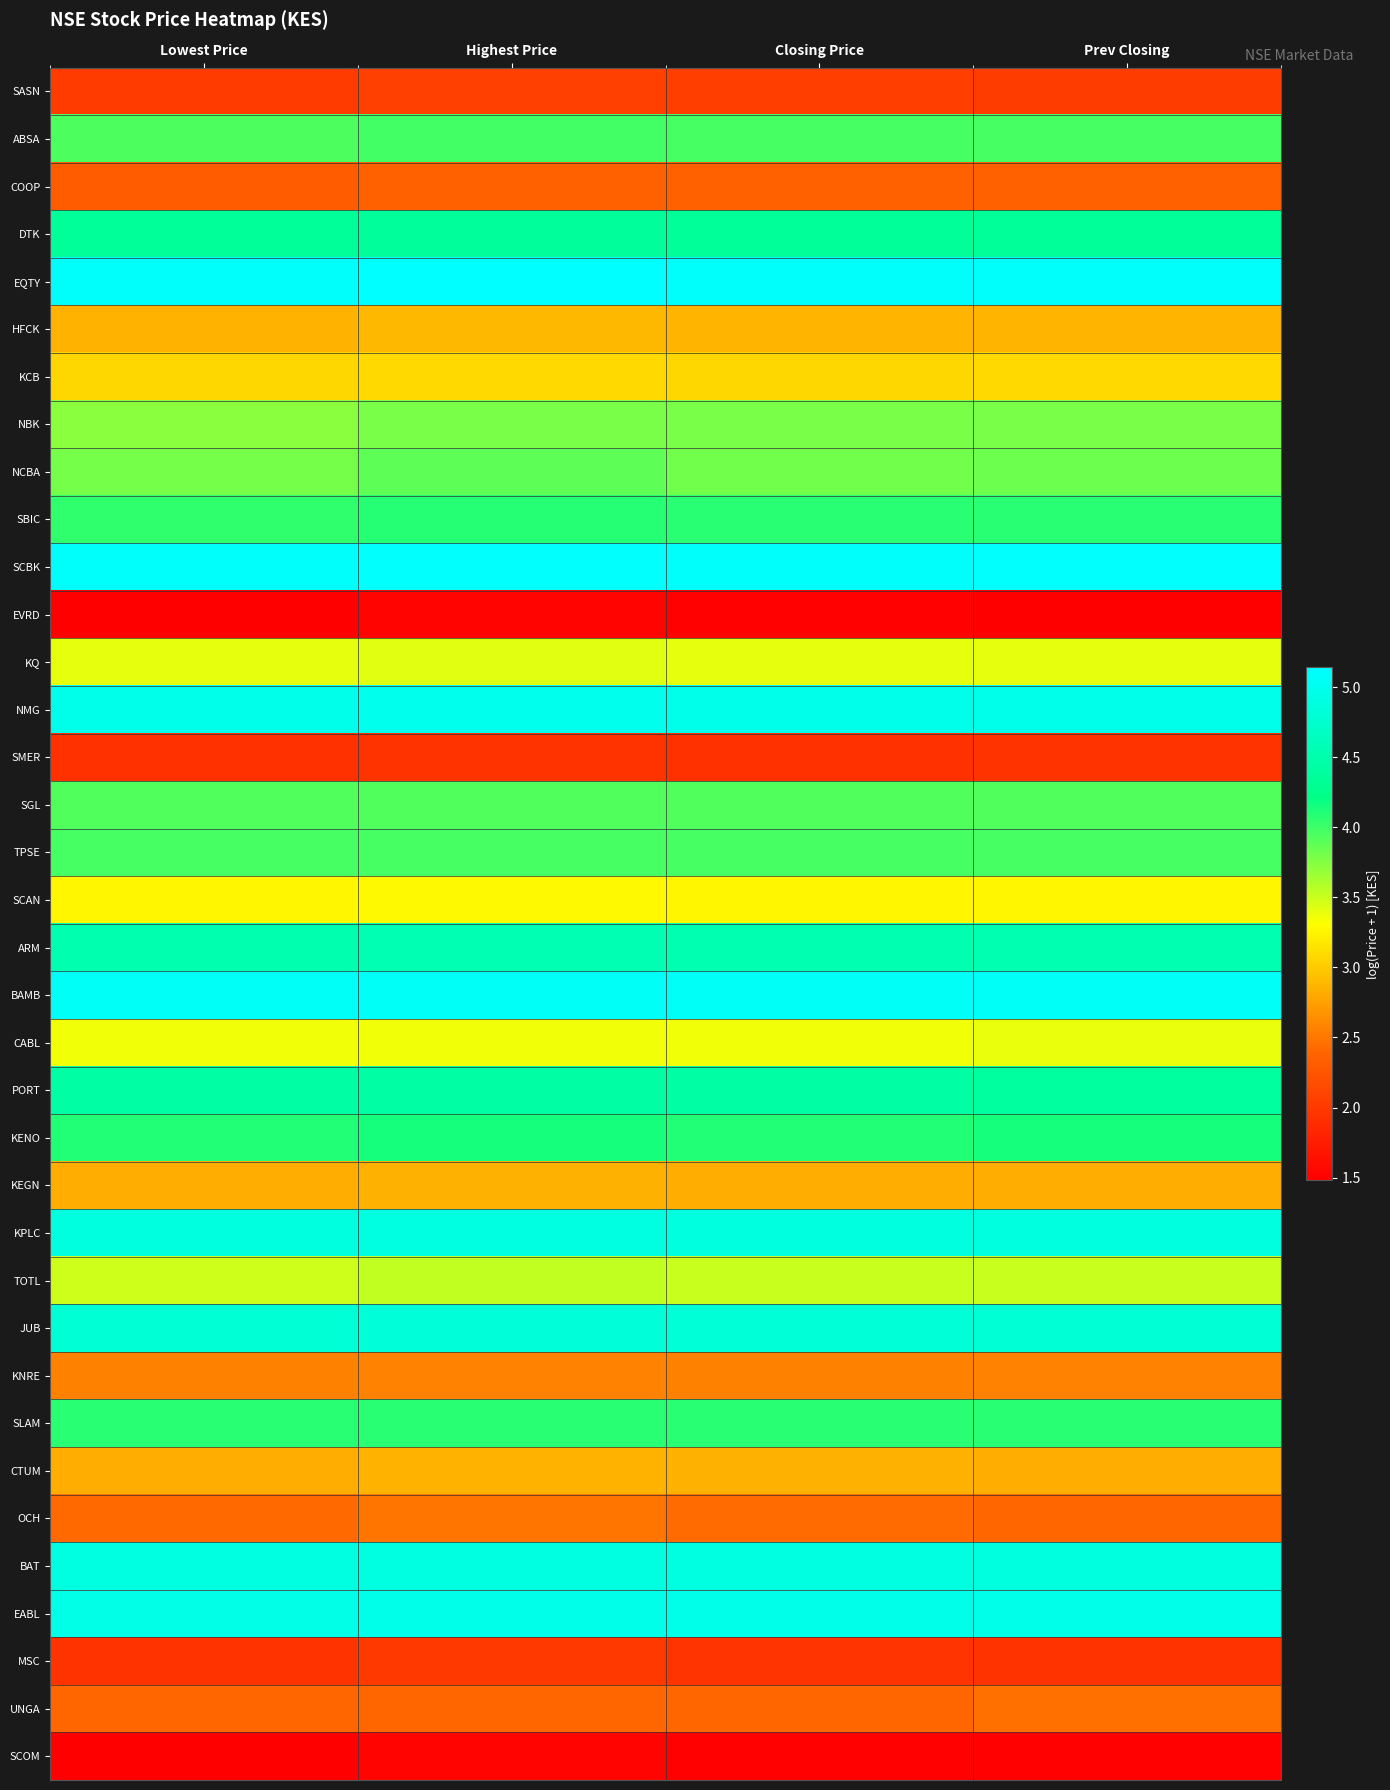

At Closing Price, list the series in order from smallest to largest.

EVRD, SCOM, SMER, MSC, SASN, COOP, UNGA, OCH, KNRE, KEGN, CTUM, HFCK, KCB, SCAN, CABL, KQ, TOTL, NBK, NCBA, SGL, ABSA, TPSE, SBIC, SLAM, KENO, DTK, PORT, ARM, JUB, KPLC, BAT, EABL, NMG, BAMB, EQTY, SCBK